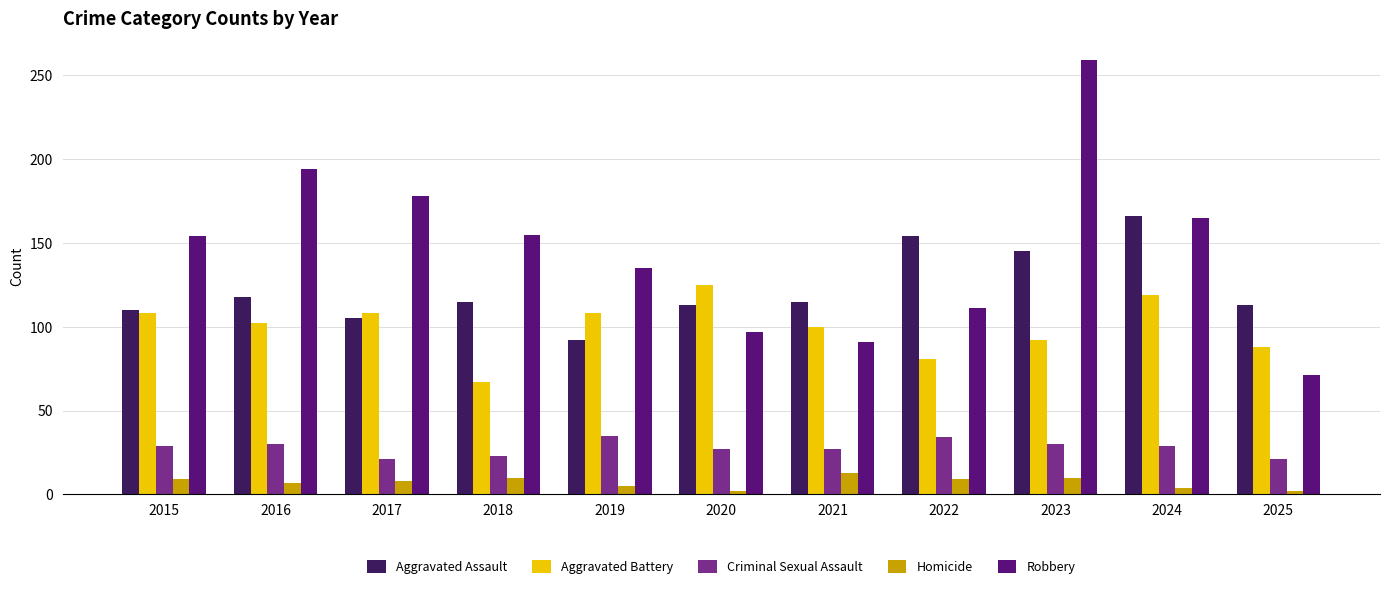

What is the highest value of the Homicide series?

13